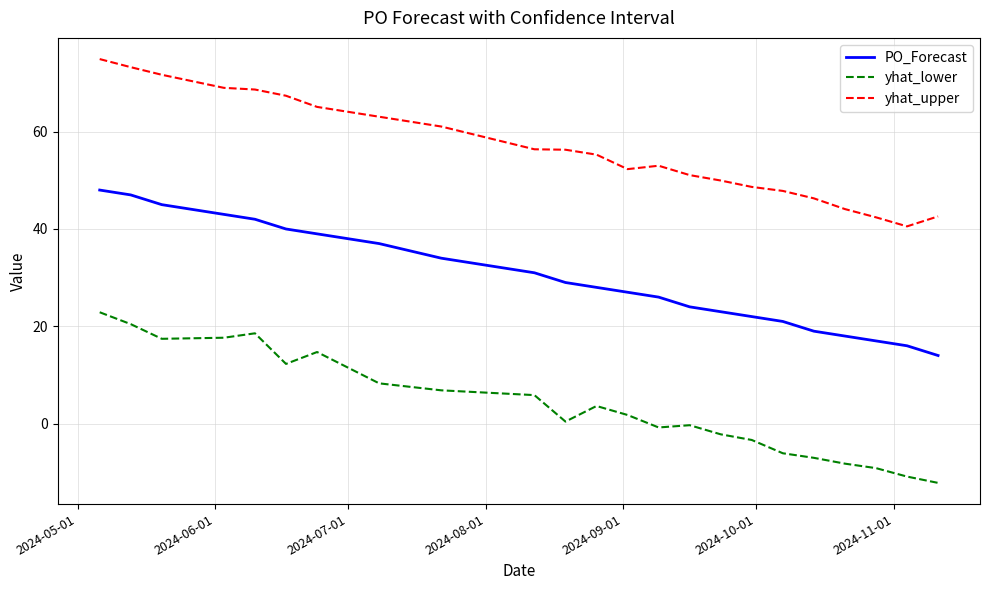

True or false: yhat_lower and PO_Forecast intersect in this chart.

False